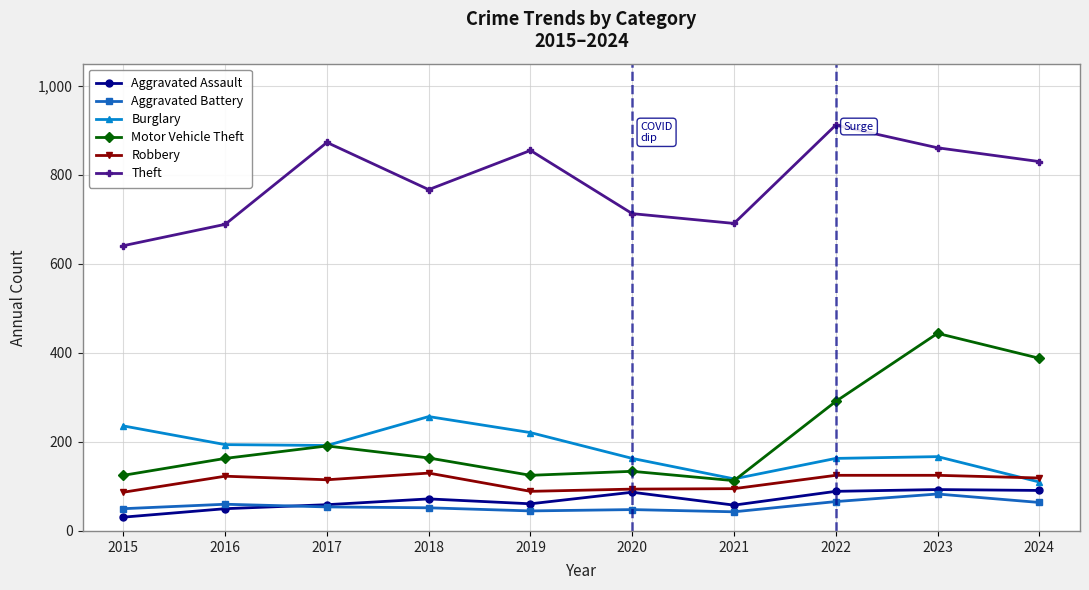

What is the value of the Motor Vehicle Theft point at the 4th from the left?

164